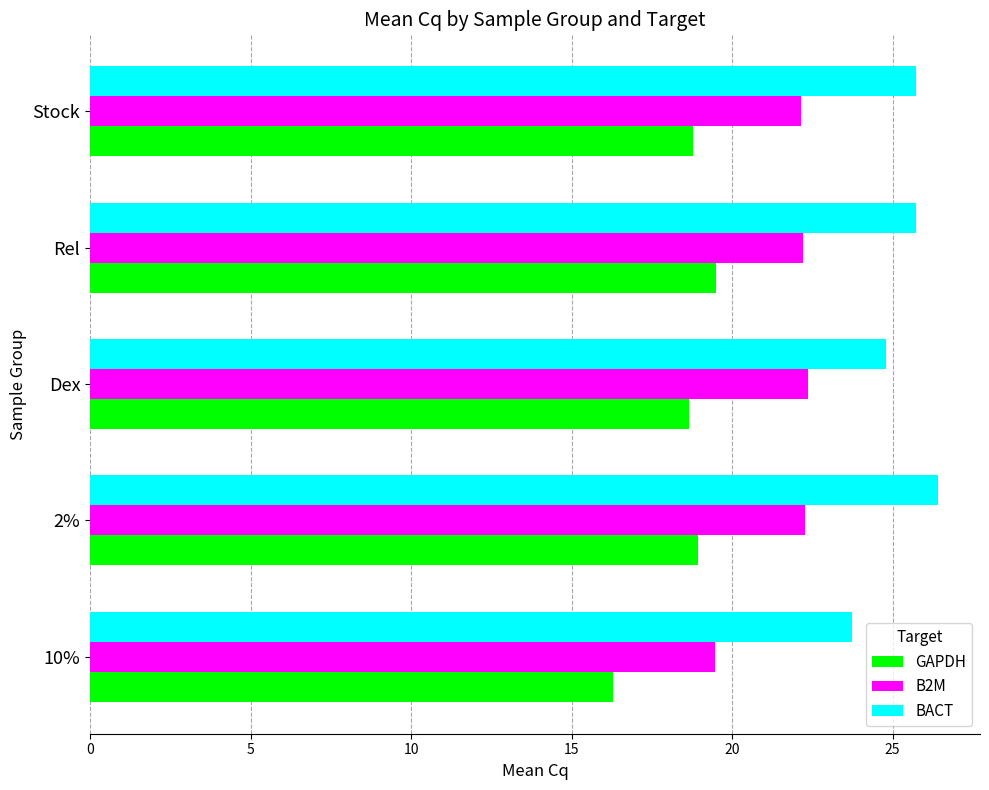

At Stock, list the series in order from smallest to largest.

GAPDH, B2M, BACT